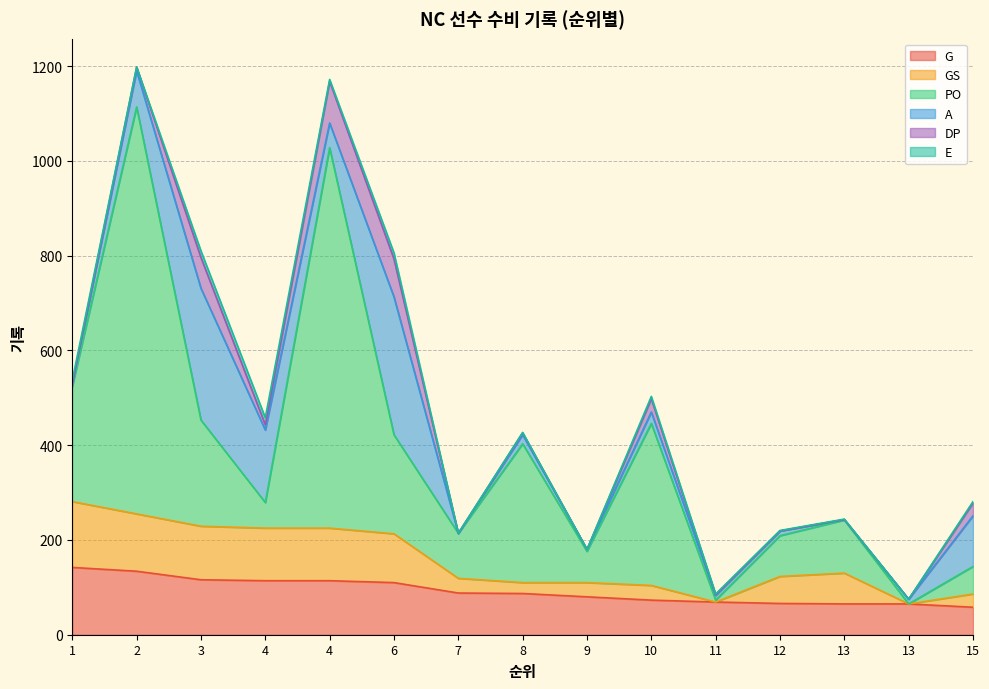

Rank the categories by GS value from highest to lowest.

1, 2, 3, 4, 4, 6, 13, 12, 7, 8, 9, 10, 15, 11, 13